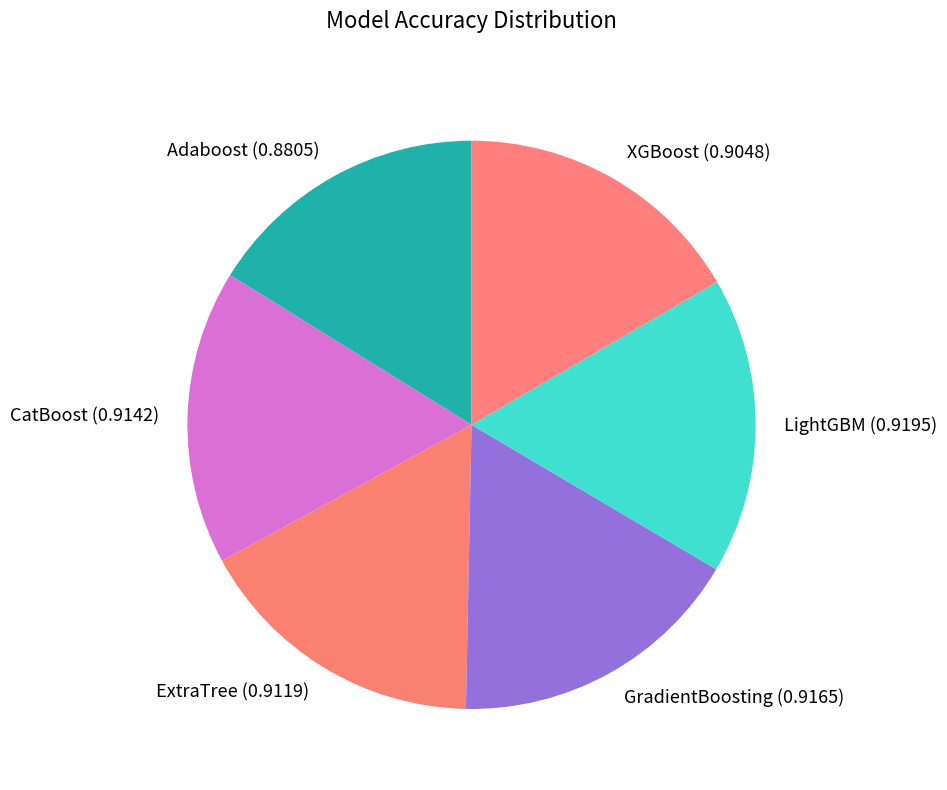

Do XGBoost and LightGBM together represent more than half of the pie?

No